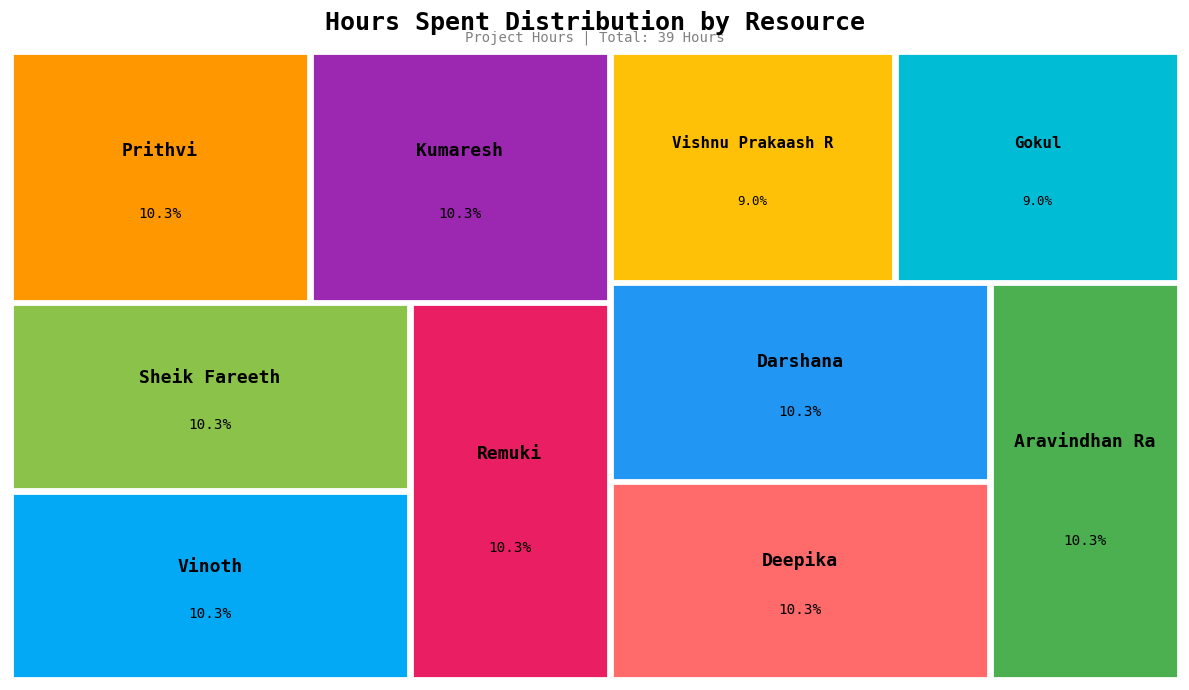

The Remuki slice represents 4% of the pie. True or false?

False